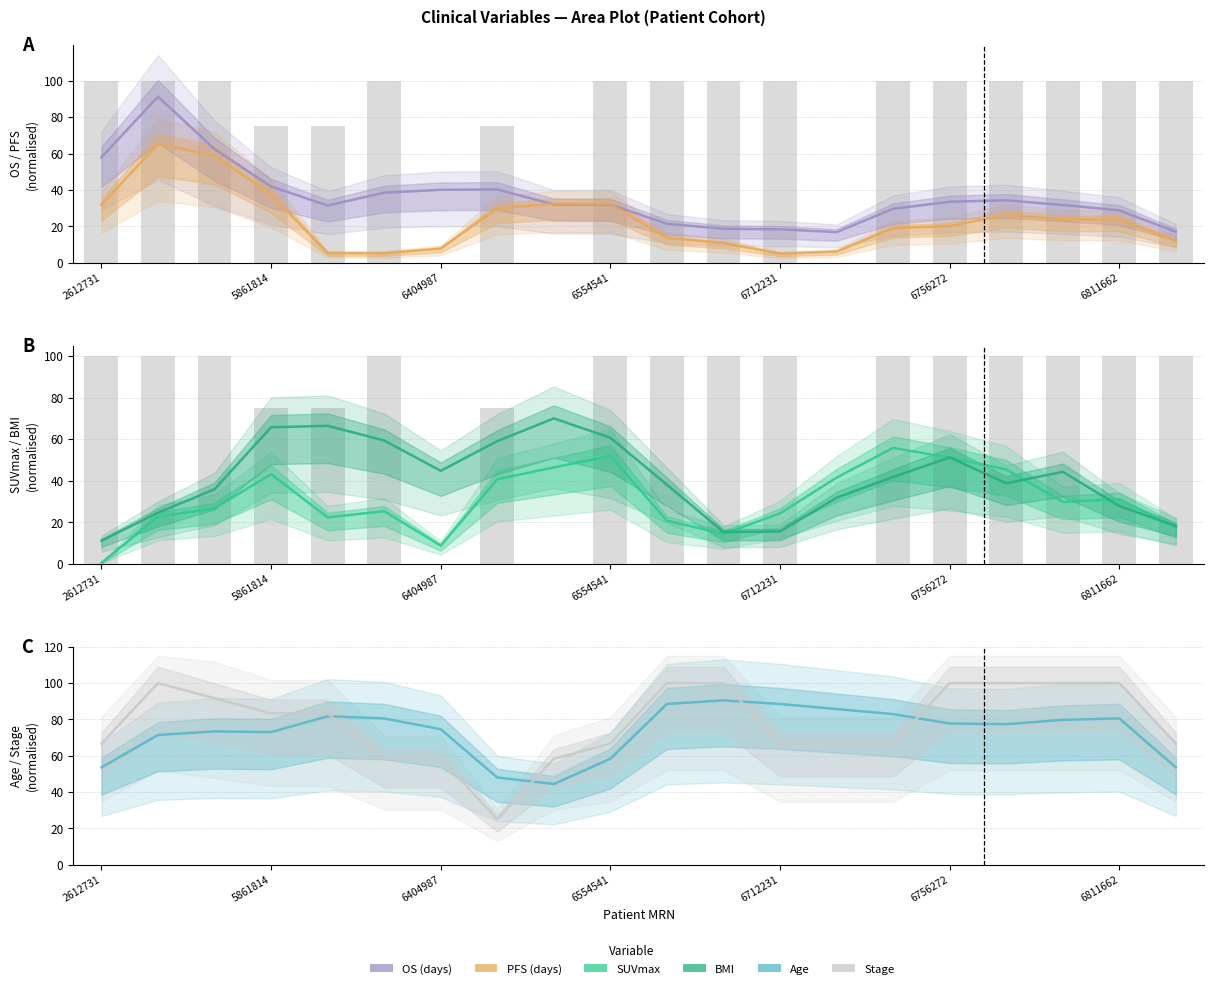

What is the total value across all series at 2612731?

221.5